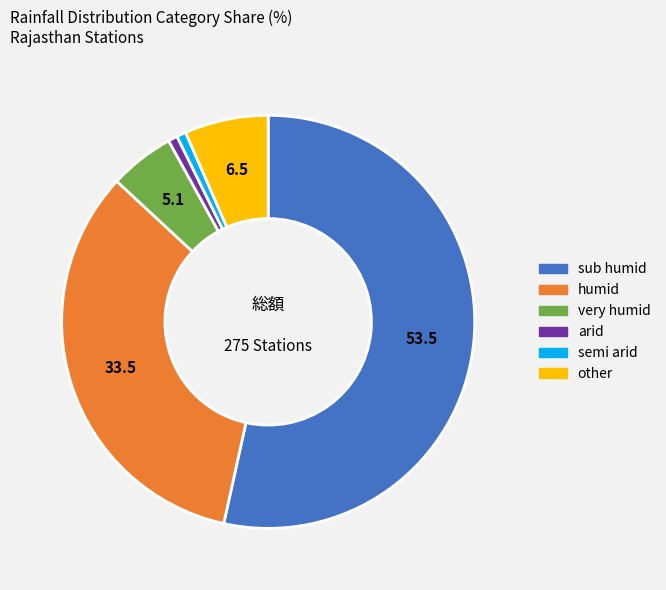

Is it true that humid is 44% of the pie?

False